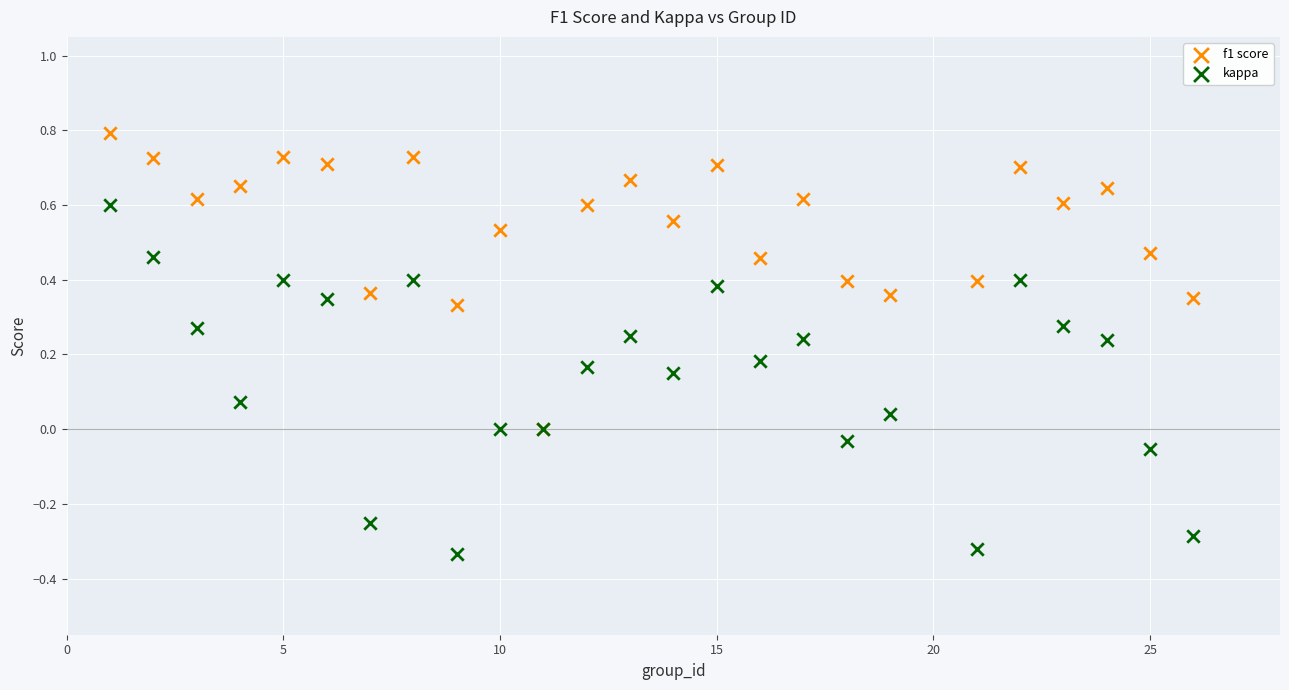

What are all the series names shown in the legend?

f1 score, kappa